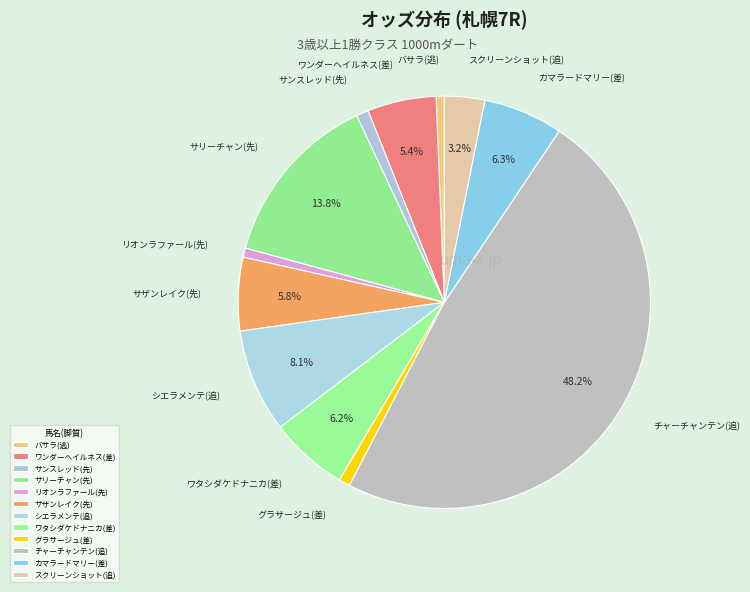

Count the number of slices in the pie.

12